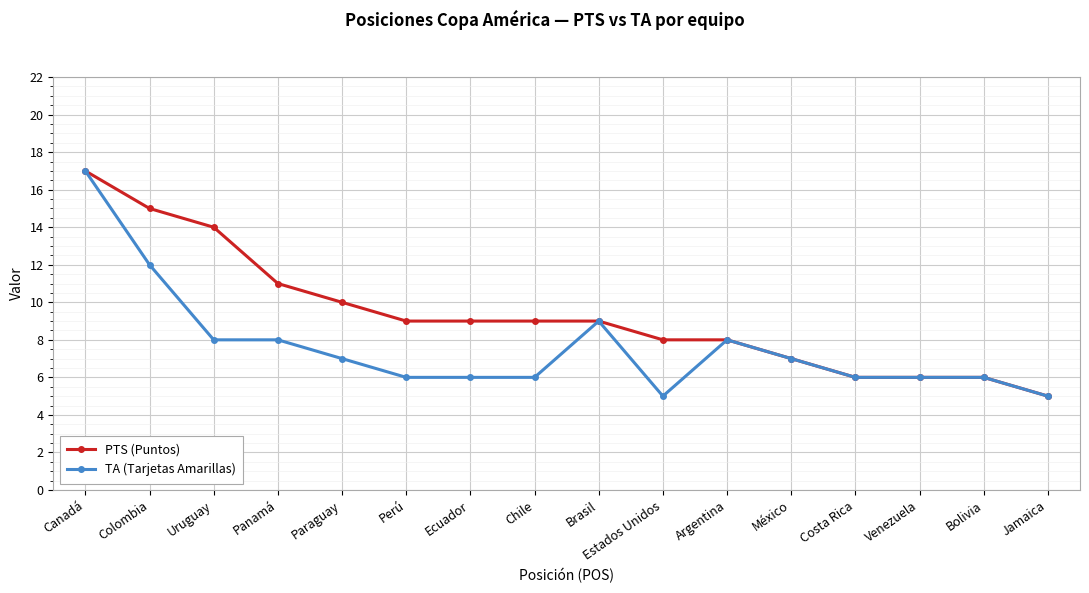

What is the difference between the TA (Tarjetas Amarillas) values at Paraguay and Chile?

1